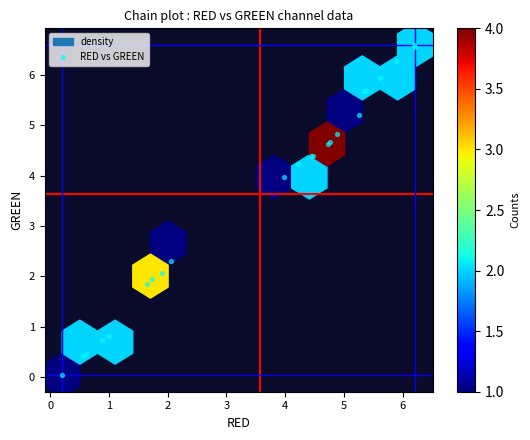

What Y value in the scatter plot is closest to 3?

2.3